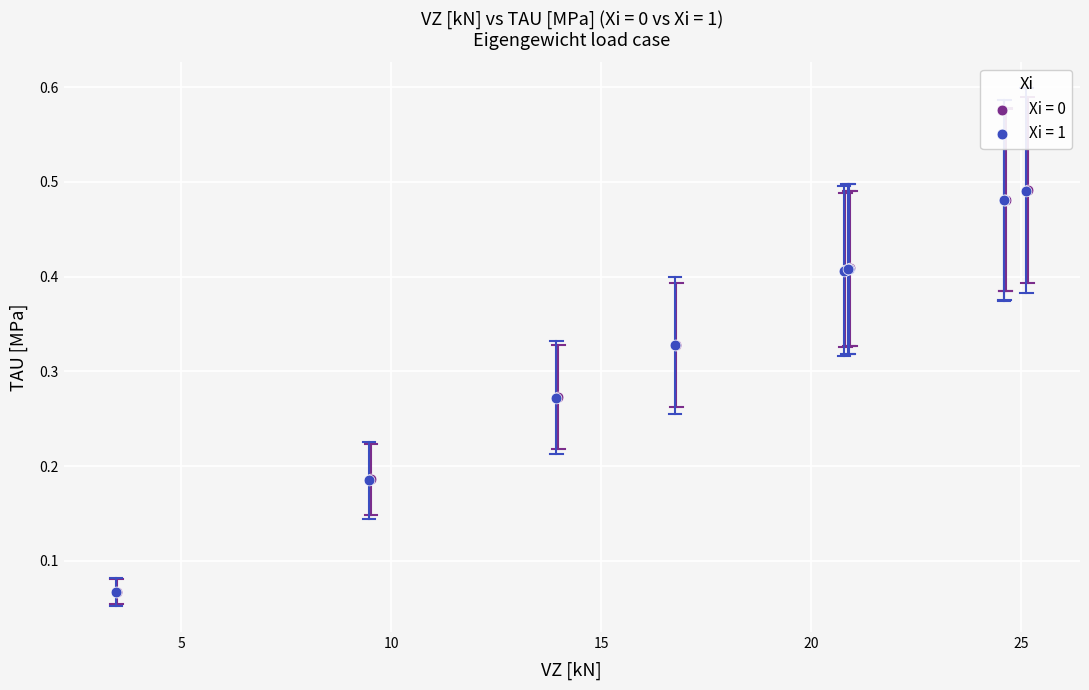

Which series has the widest spread of Y values?

Xi = 0